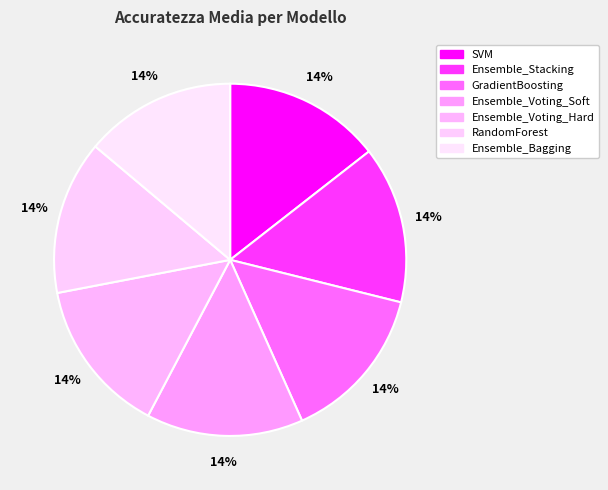

How many segments does this pie chart have?

7